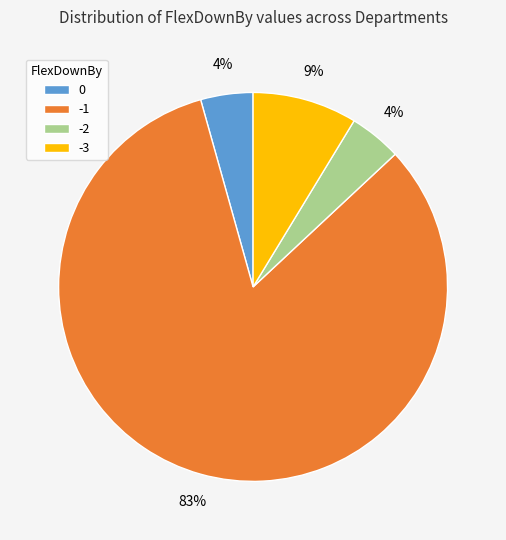

Which has a higher value, 0 or -3?

-3